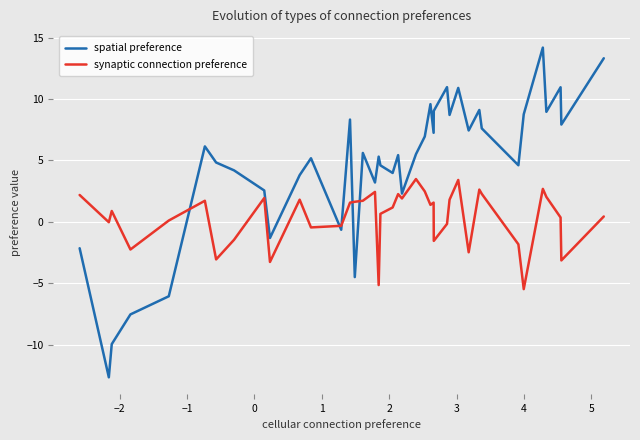

How many values in the spatial preference series are below 5?

17